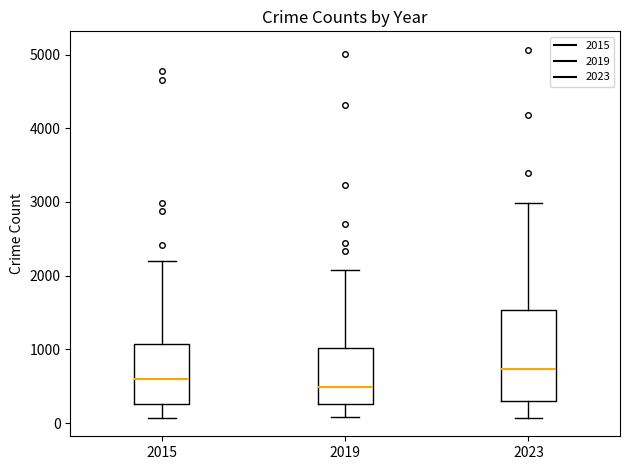

Comparing the boxes themselves (not the whiskers), which one is the tallest?

2023